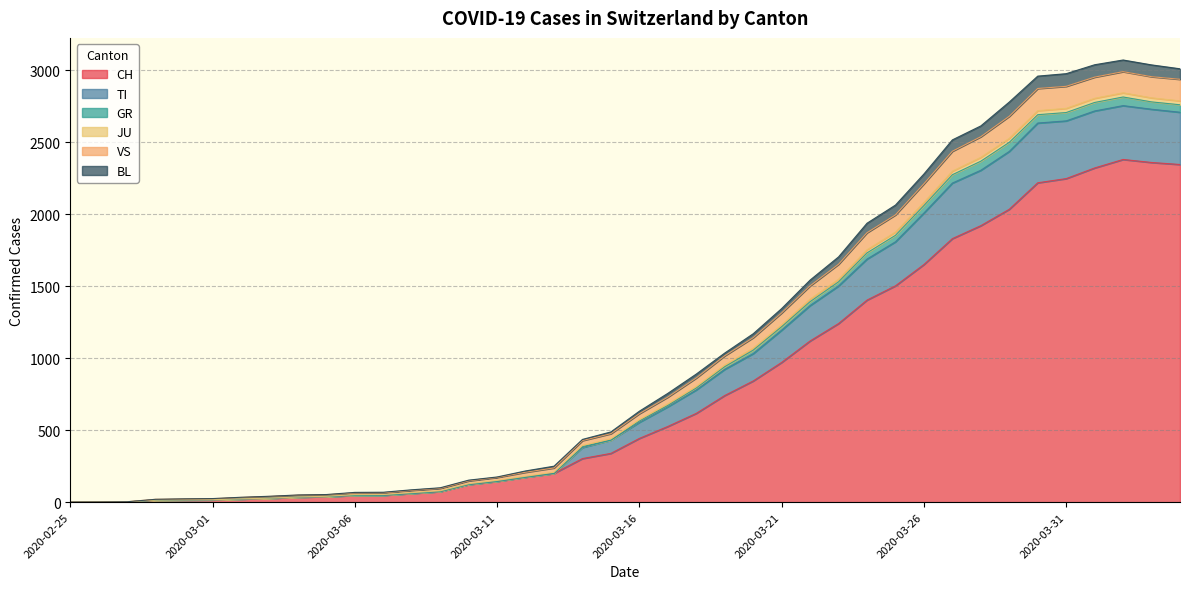

What is the highest value of the CH series?

2381